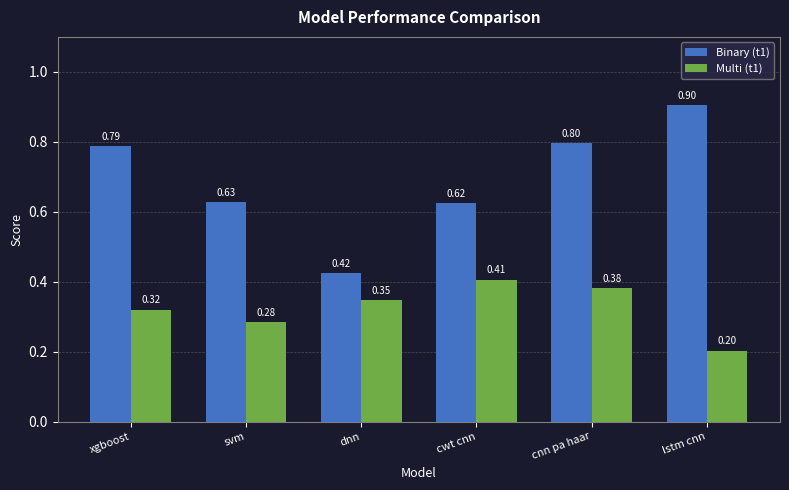

What is the total value across all series at cwt cnn?

1.0